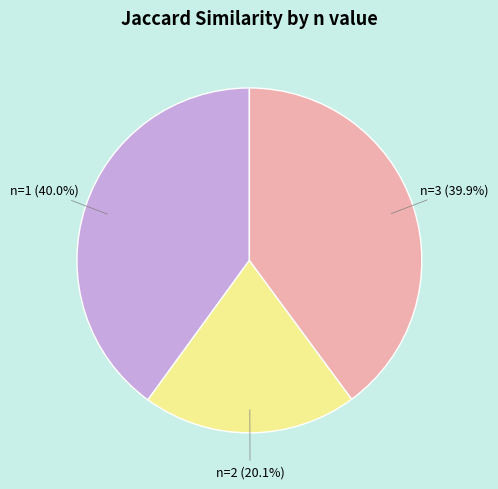

To the nearest percent, what is the difference between the largest and smallest slice percentages?

20%